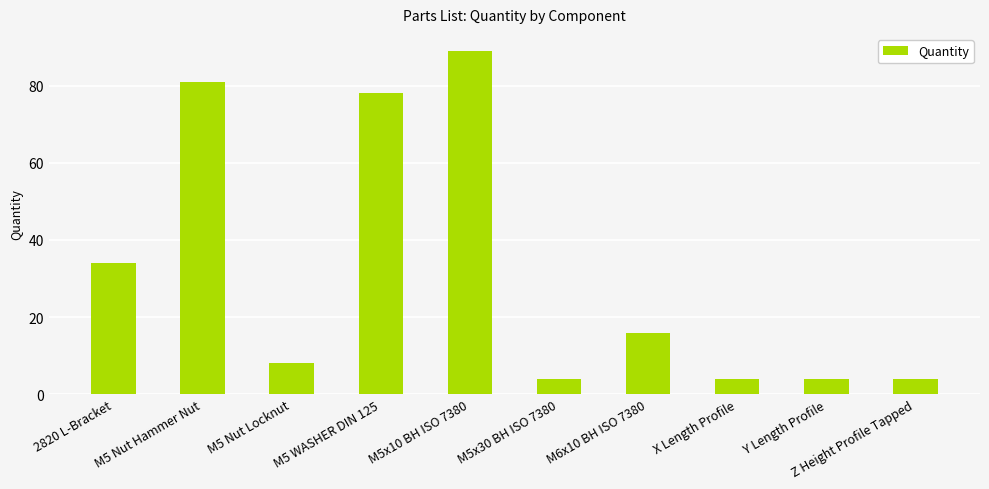

What is the greatest value displayed?

89